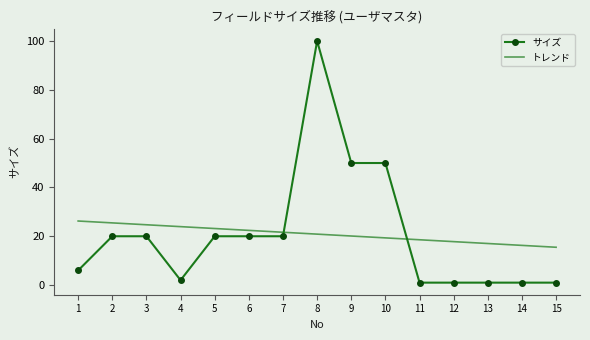

What is the sum of all トレンド values?

313.0